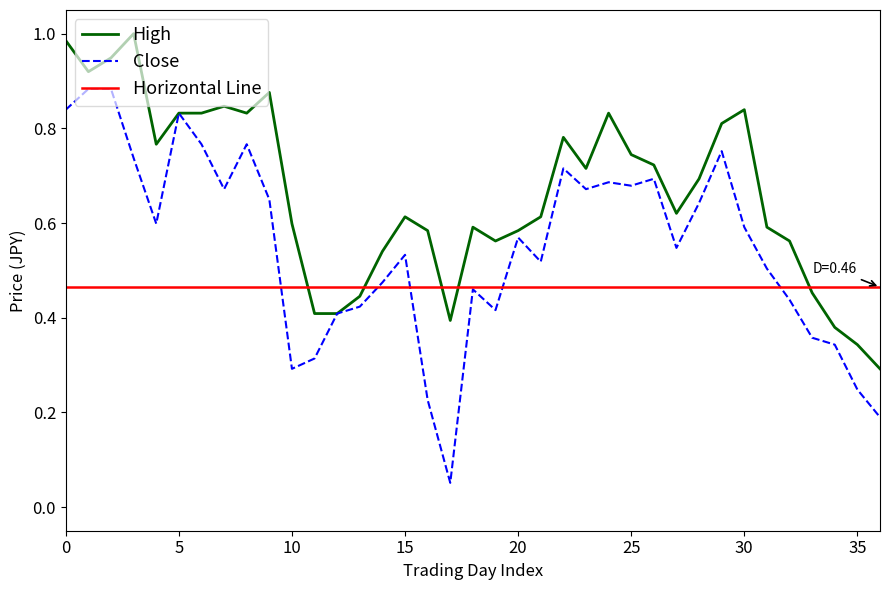

Is it true that Close equals 1.4 at Low?

False